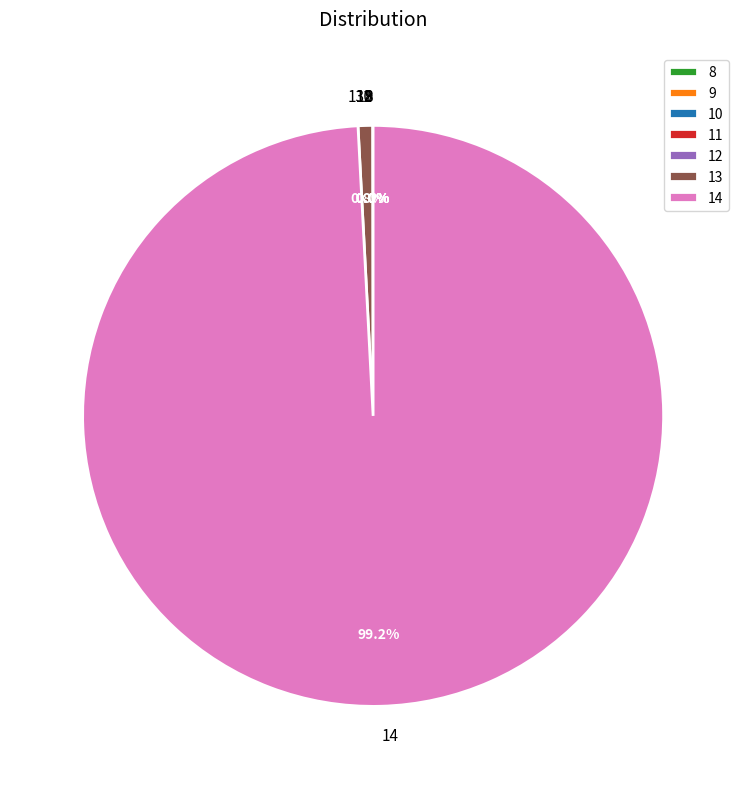

Which has a higher value, 14 or 13?

14